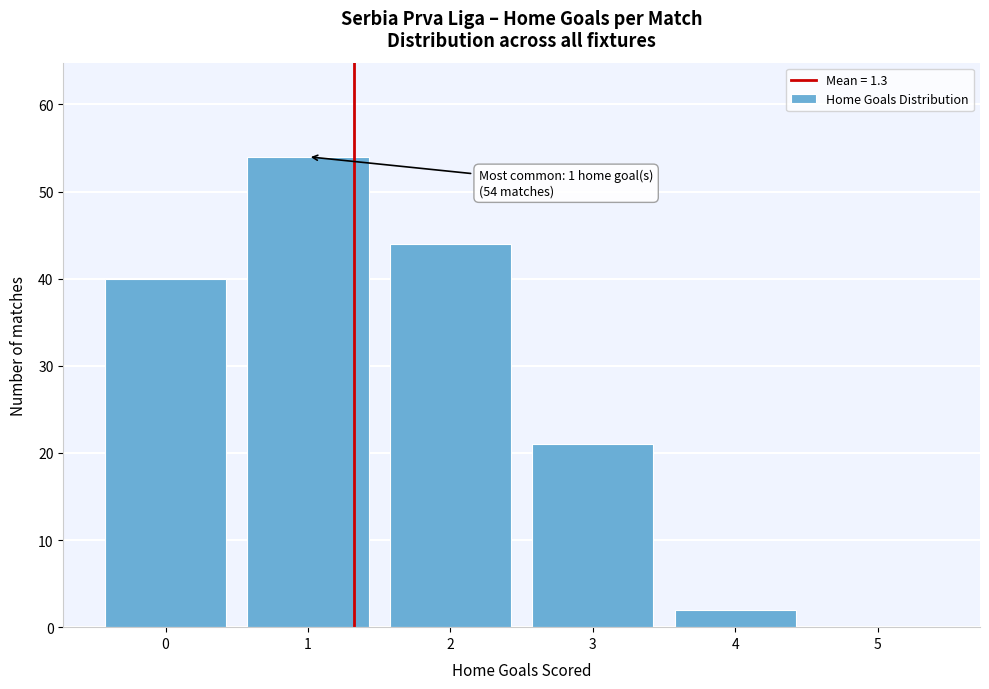

Reading right to left, what are all the values shown in this chart?

5=0	4=2	3=21	2=44	1=54	0=40